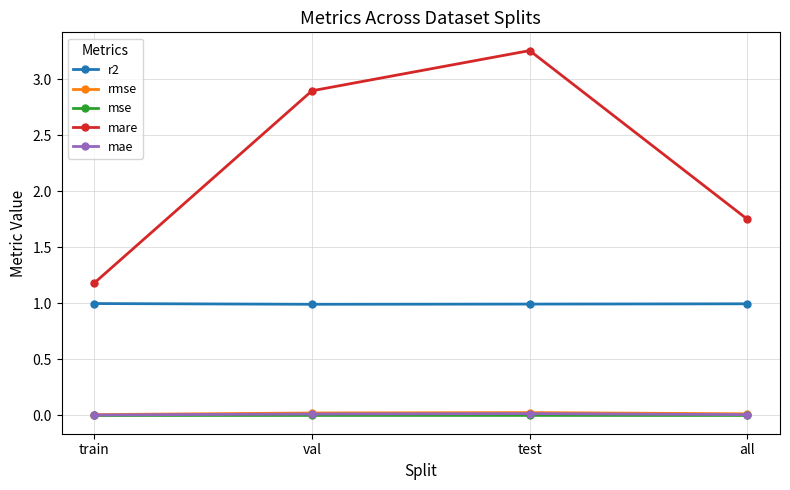

True or false: mae and mse intersect in this chart.

False